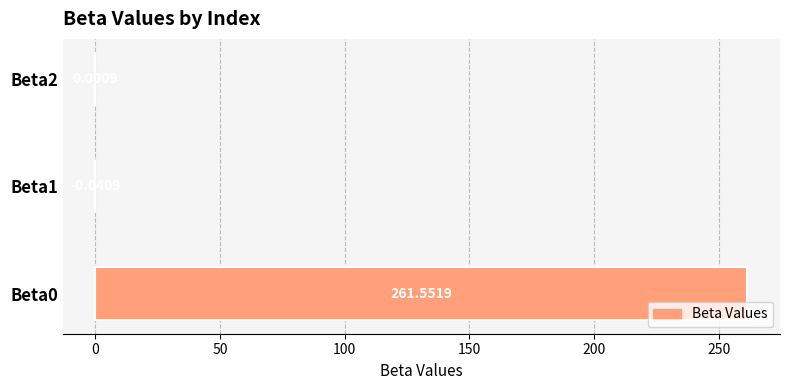

What is the change in value from Beta0 to Beta2?

-261.6